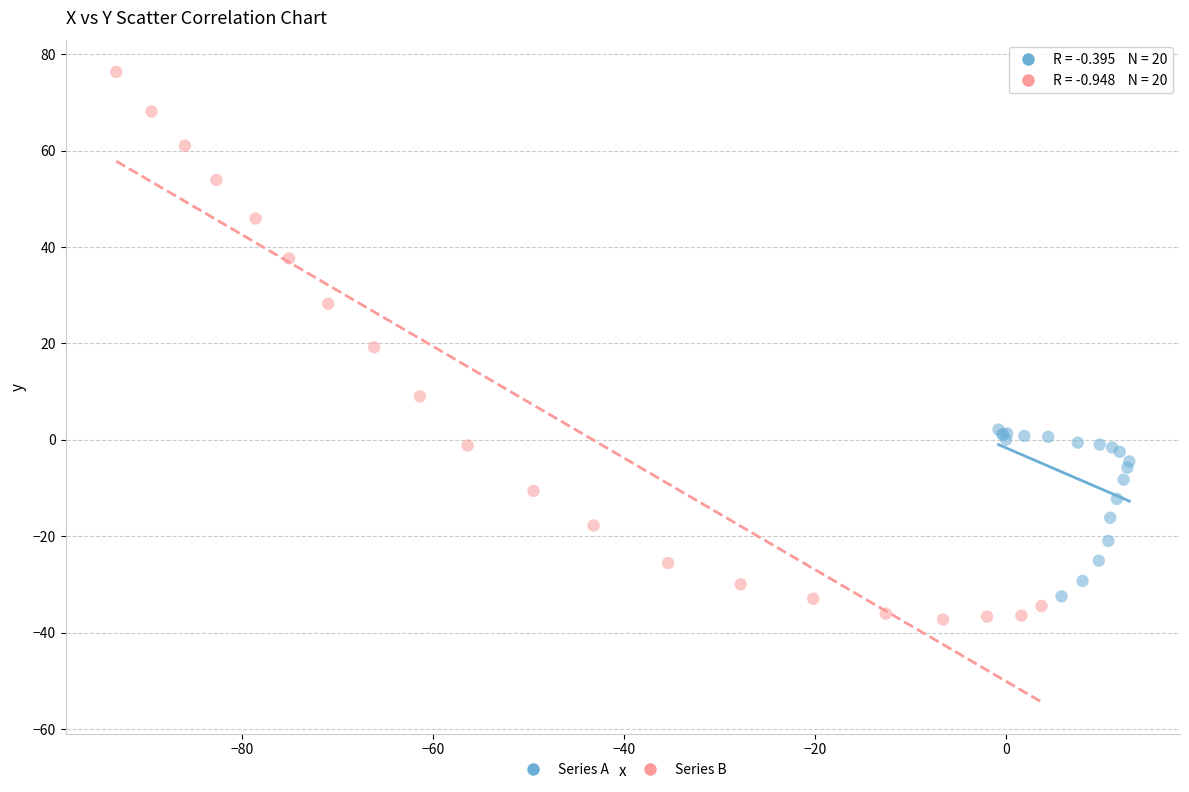

Which series has the largest Y range (max minus min)?

Series B